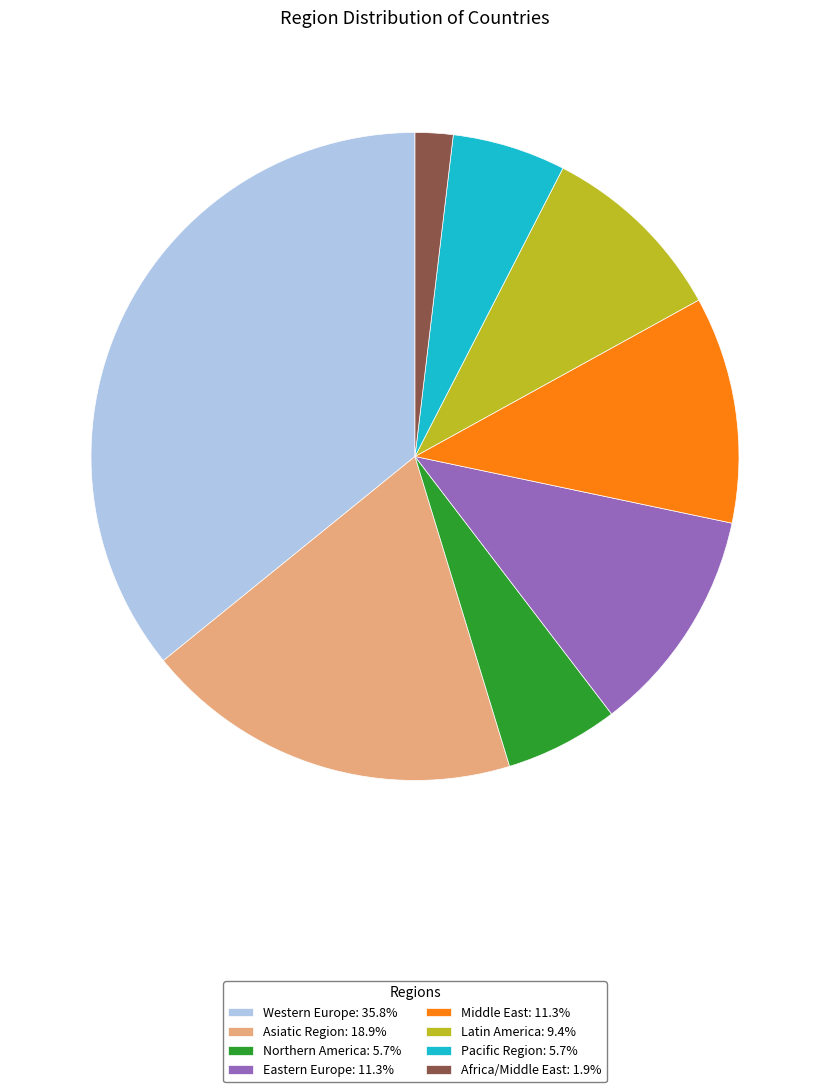

What is the ratio of the value at Africa/Middle East: 1.9% to the value at Pacific Region: 5.7%?

0.3